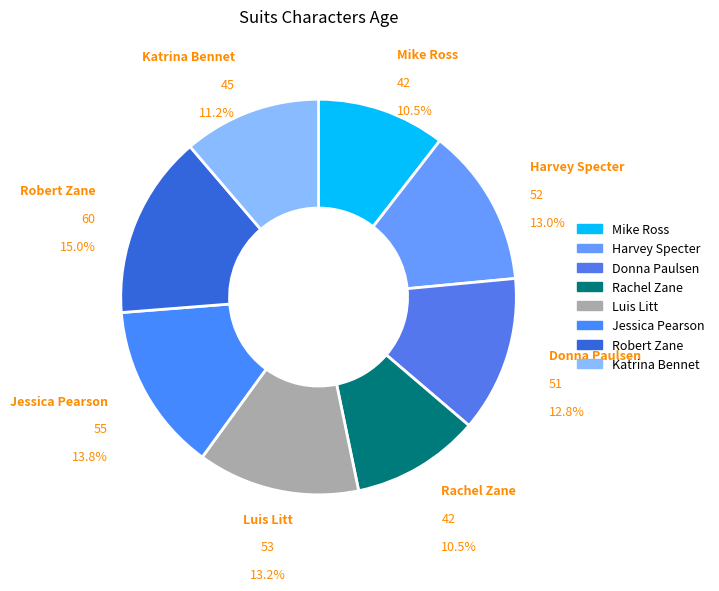

True or false: Robert Zane accounts for 24% of the total.

False